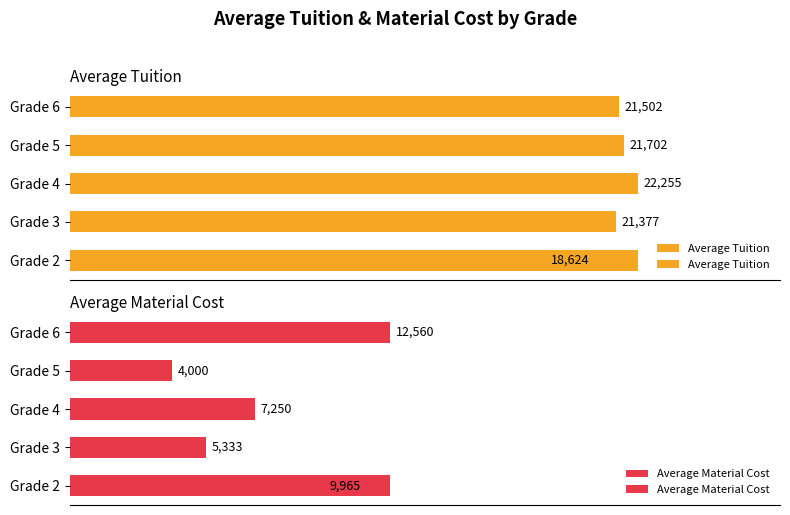

How many distinct data groups are displayed?

2